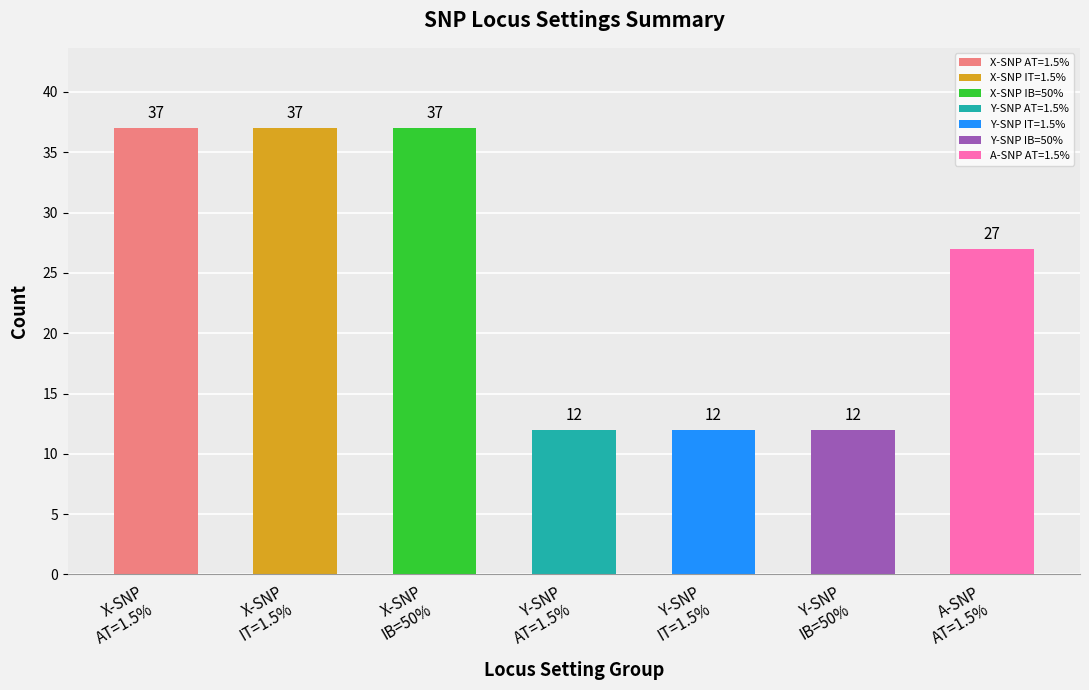

At which label does the data first exceed 27?

X-SNP
AT=1.5%